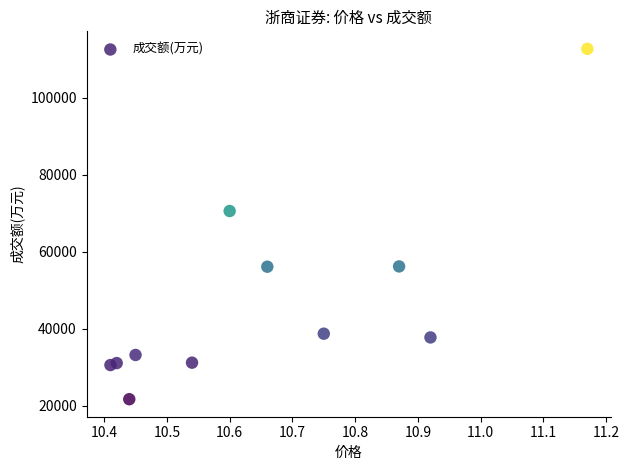

What Y value in the scatter plot is closest to 67171?

70553